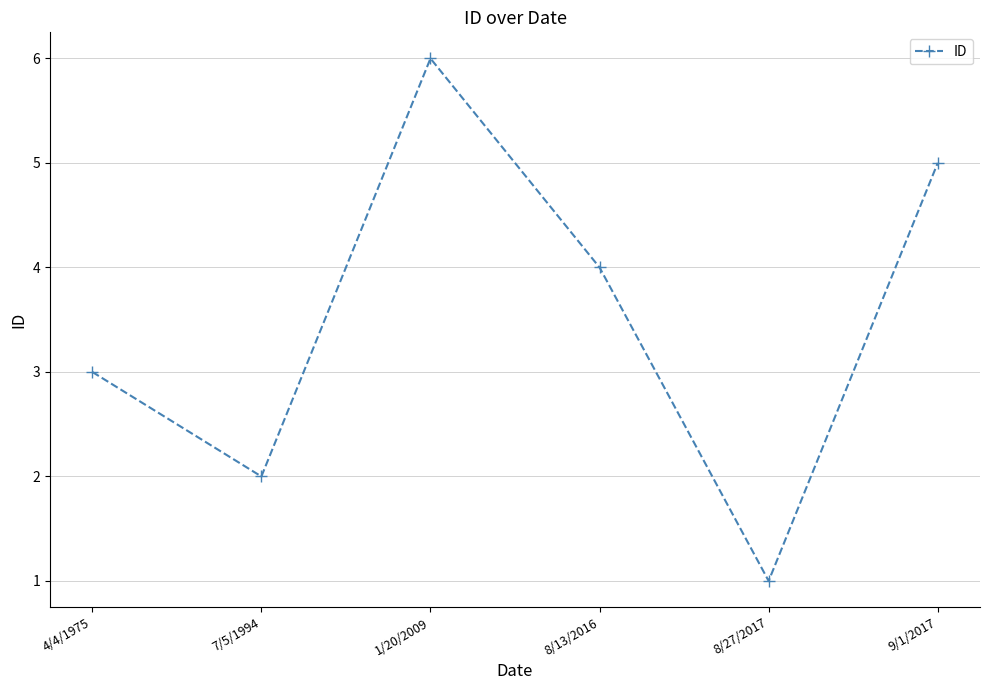

What is the change in value from 7/5/1994 to 8/27/2017?

-1